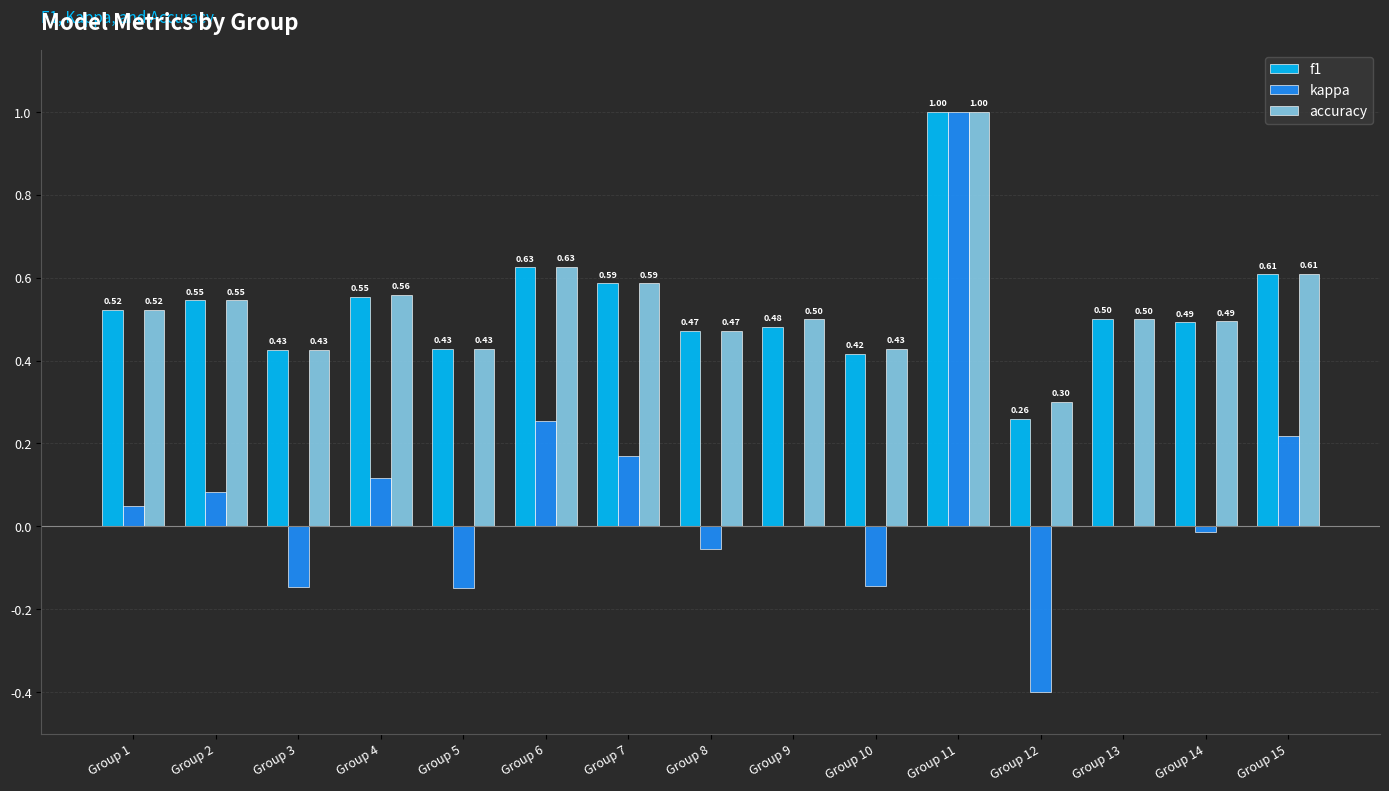

Is the value of accuracy at Group 11 greater than the value of f1 at Group 13?

Yes